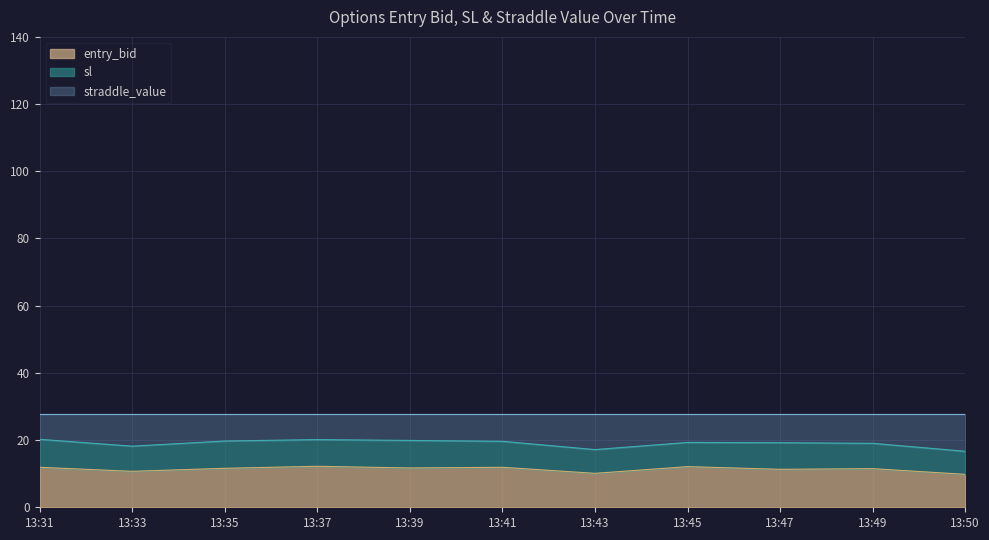

True or false: entry_bid and sl intersect in this chart.

False